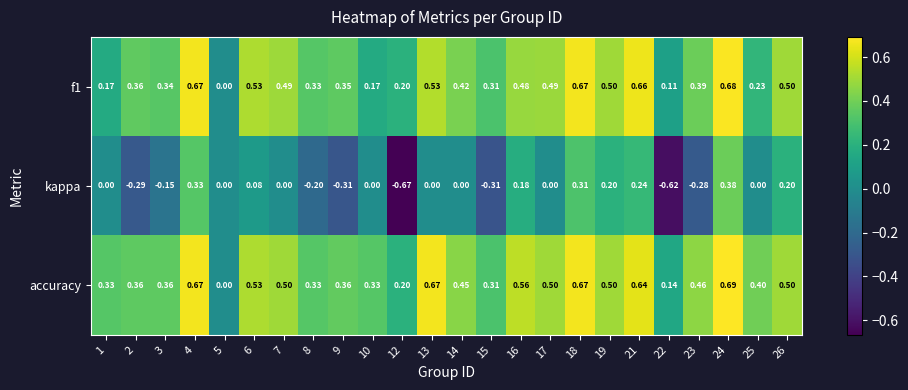

At 25, list the series in order from largest to smallest.

accuracy, f1, kappa